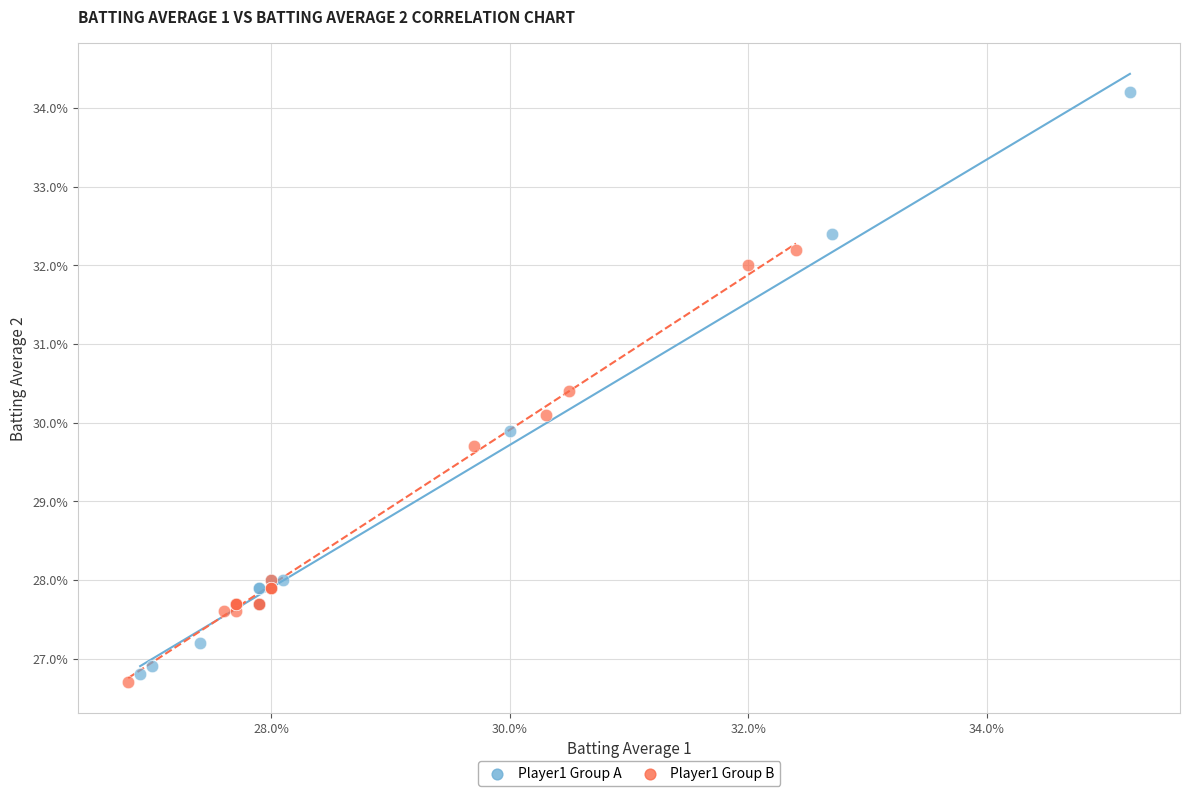

What are all the series names shown in the legend?

Player1 Group A, Player1 Group B